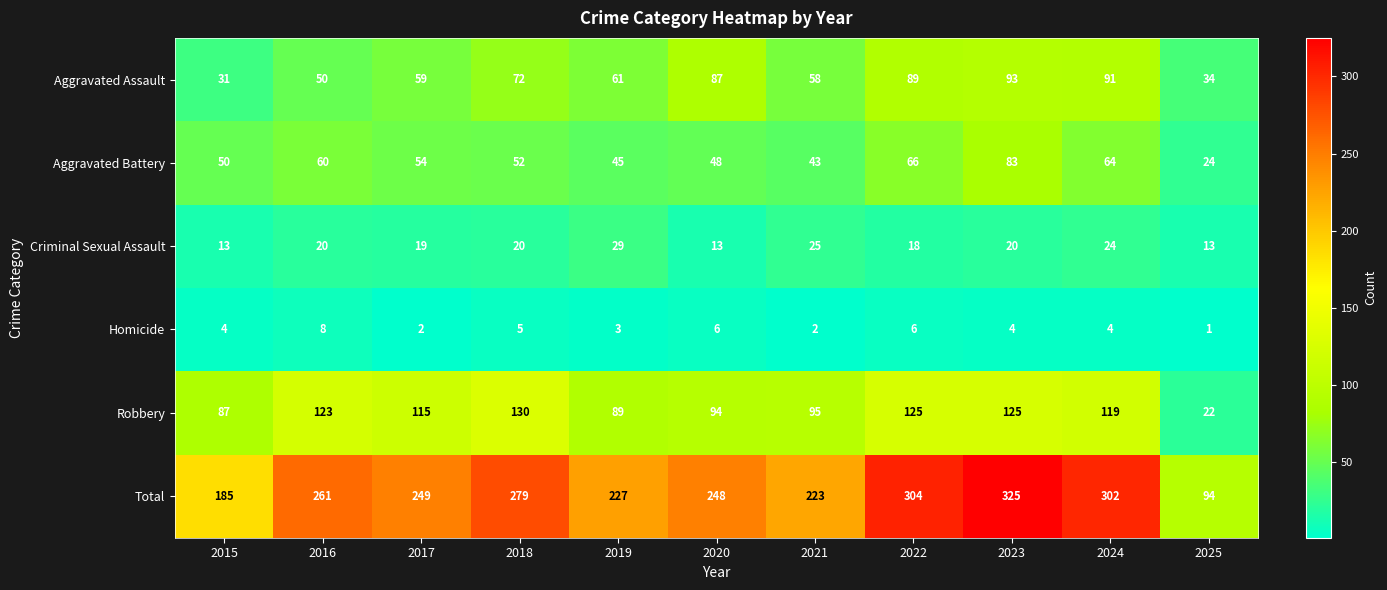

What is the maximum value shown in the chart?

325